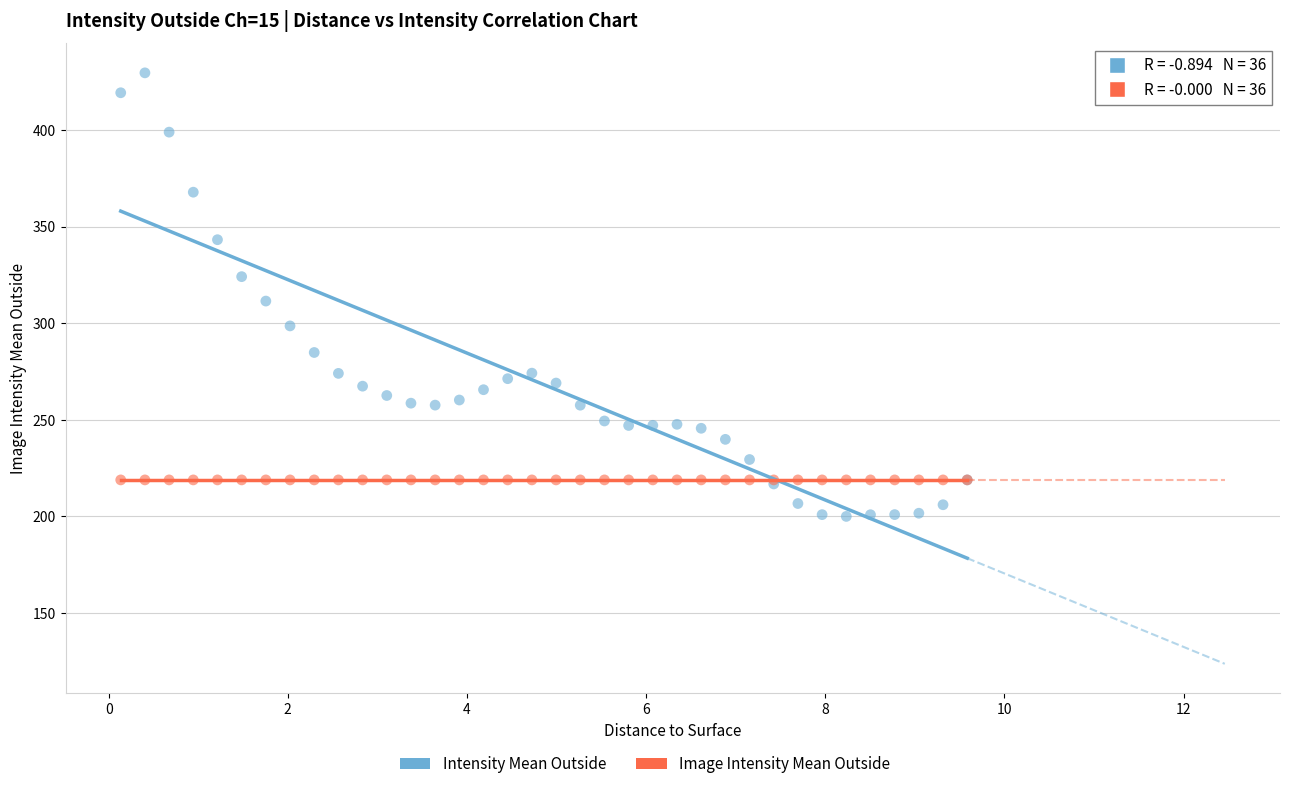

Which series reaches the minimum Y coordinate?

Intensity Mean Outside